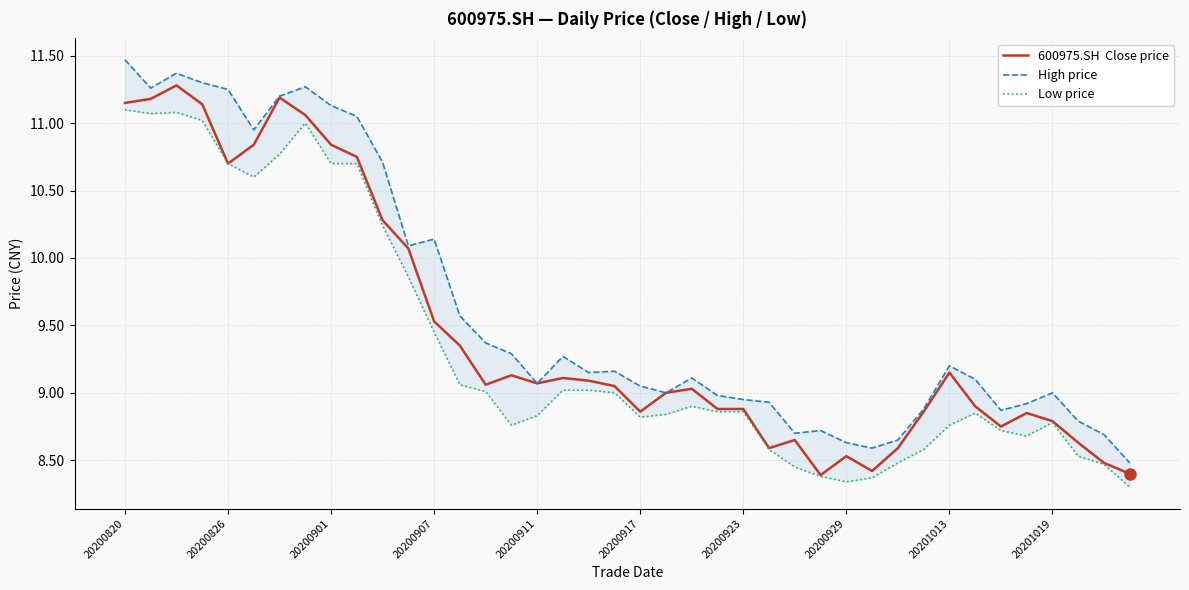

Rank the series at 19 from lowest to highest value.

Low price, 600975.SH  Close price, High price